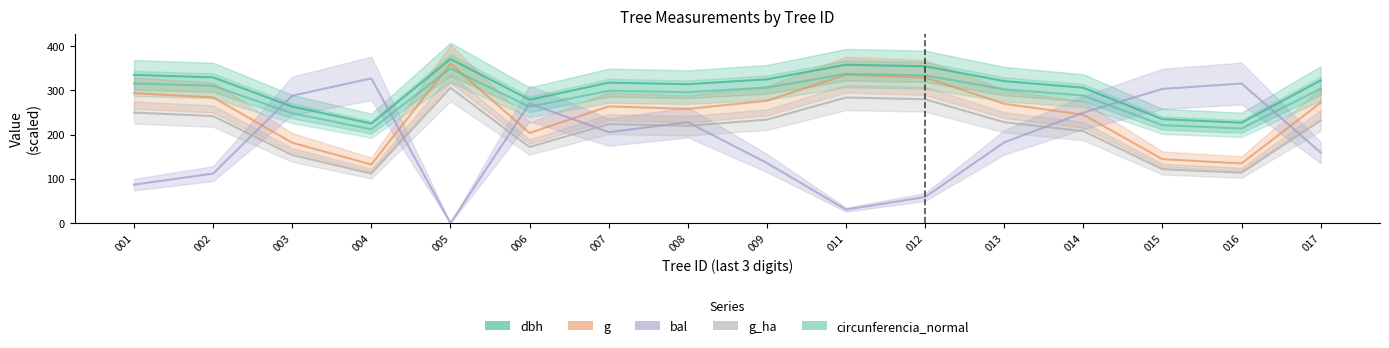

Which category has the lowest value in the dbh series?

004